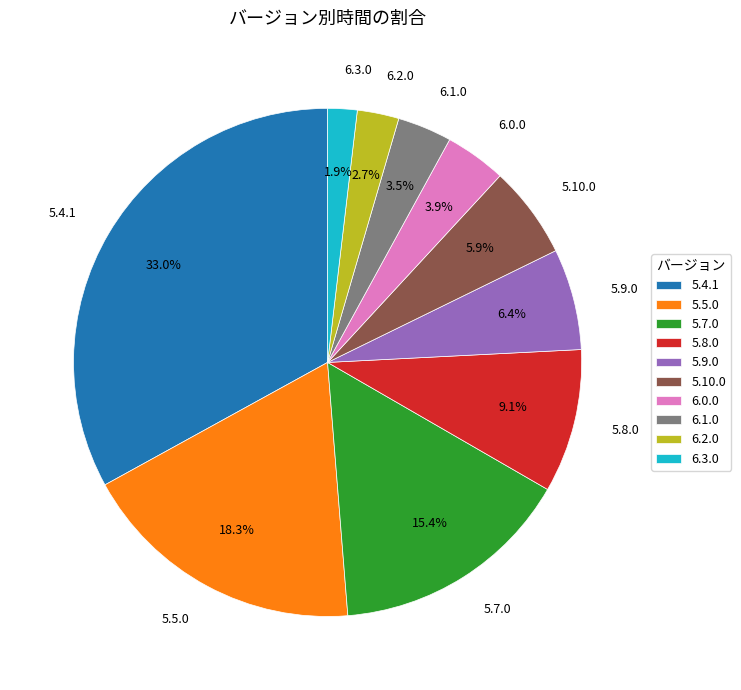

Between 5.4.1 and 5.10.0, which is larger?

5.4.1